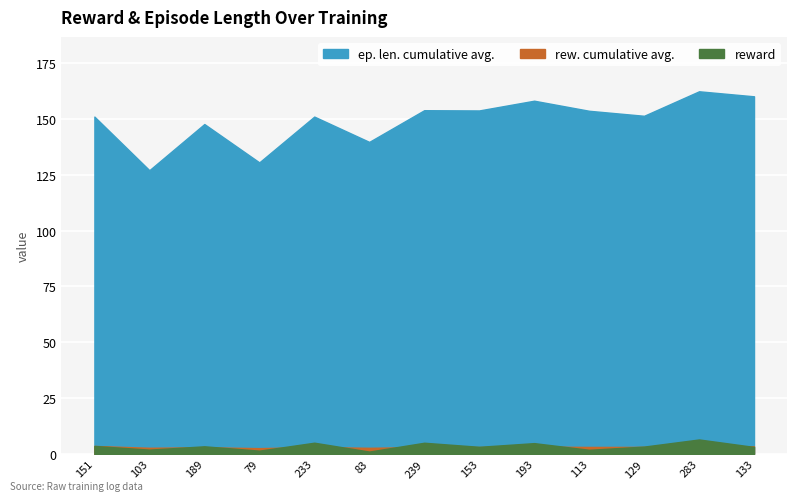

True or false: ep. len. cumulative avg. and rew. cumulative avg. intersect in this chart.

False